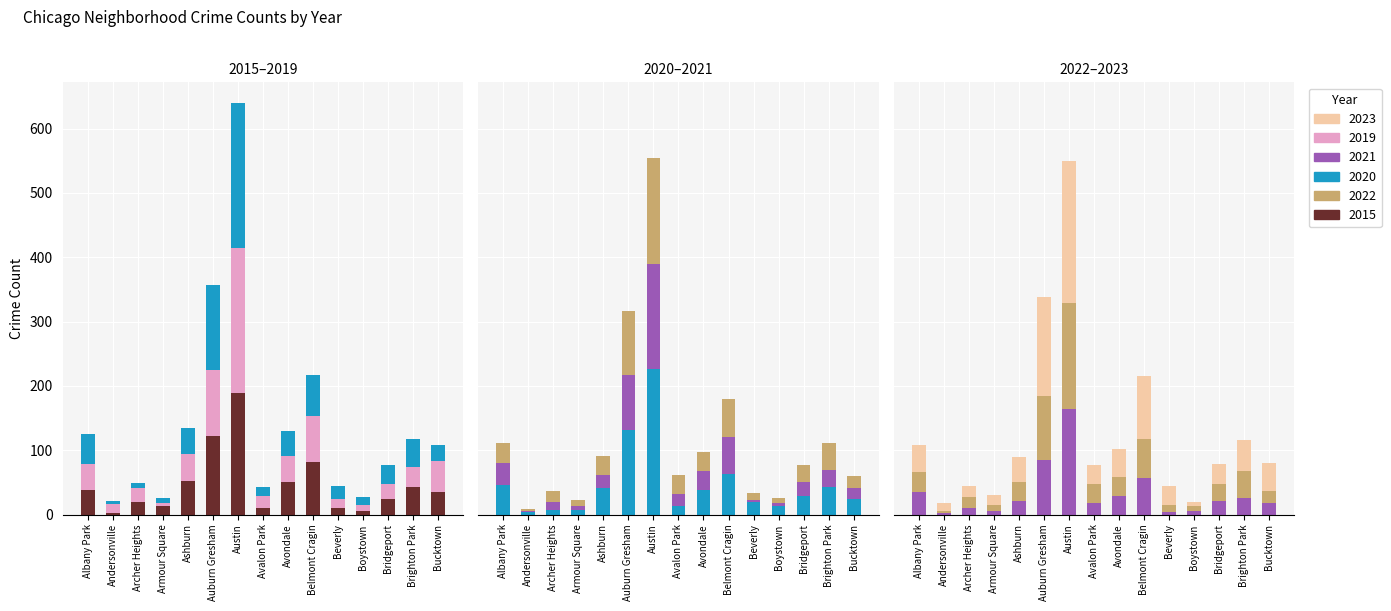

What is the difference between the maximum and second lowest values in the 2022 series?

157